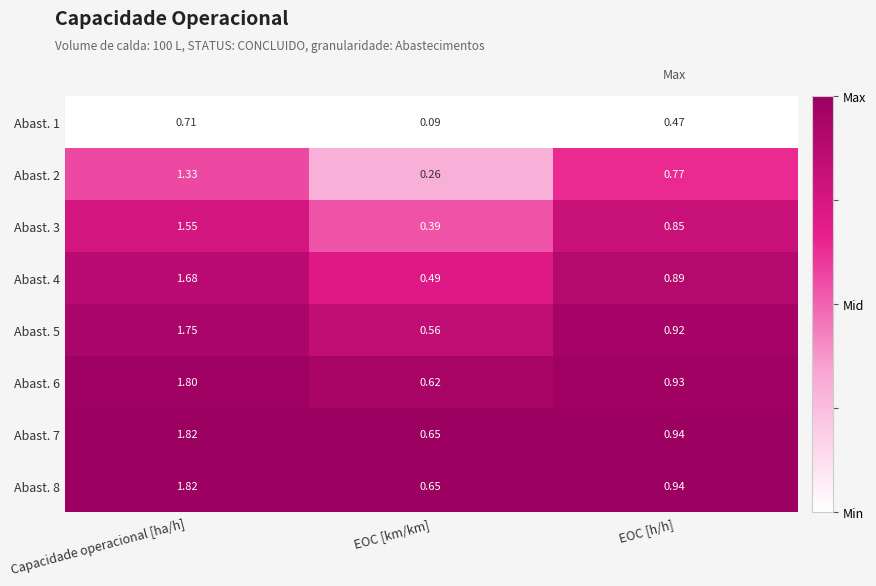

At which category is the sum across all series the highest?

Capacidade operacional [ha/h]